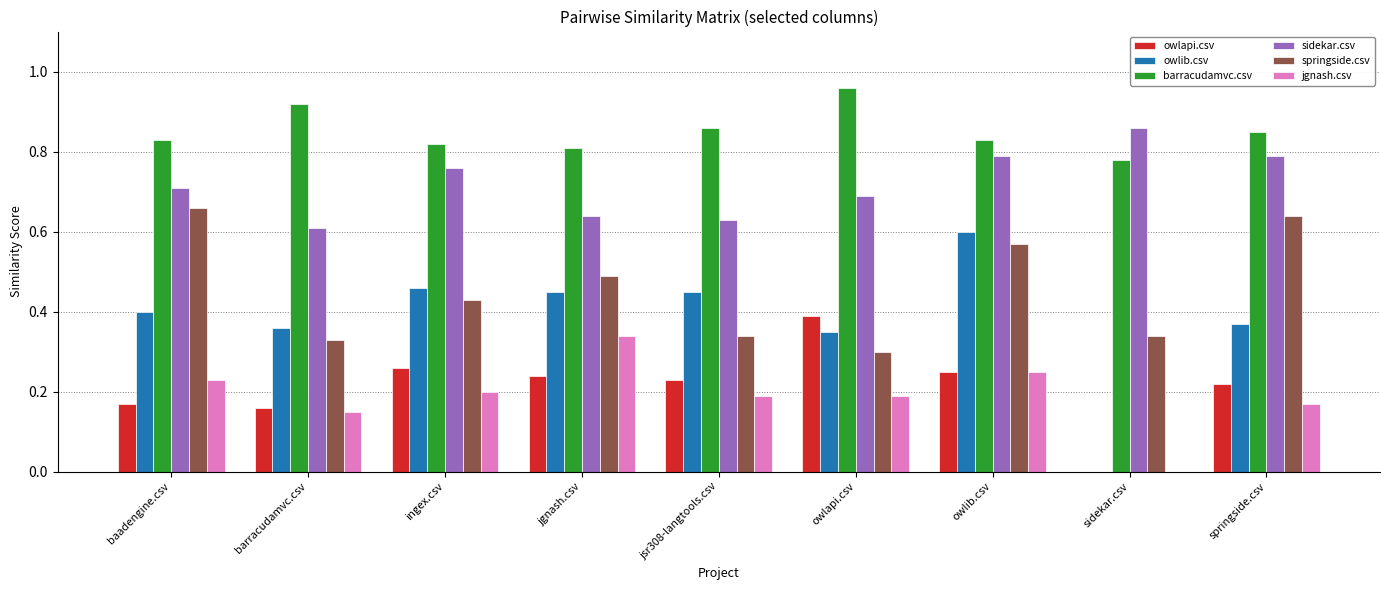

The value of sidekar.csv at jgnash.csv is 0.6. True or false?

True